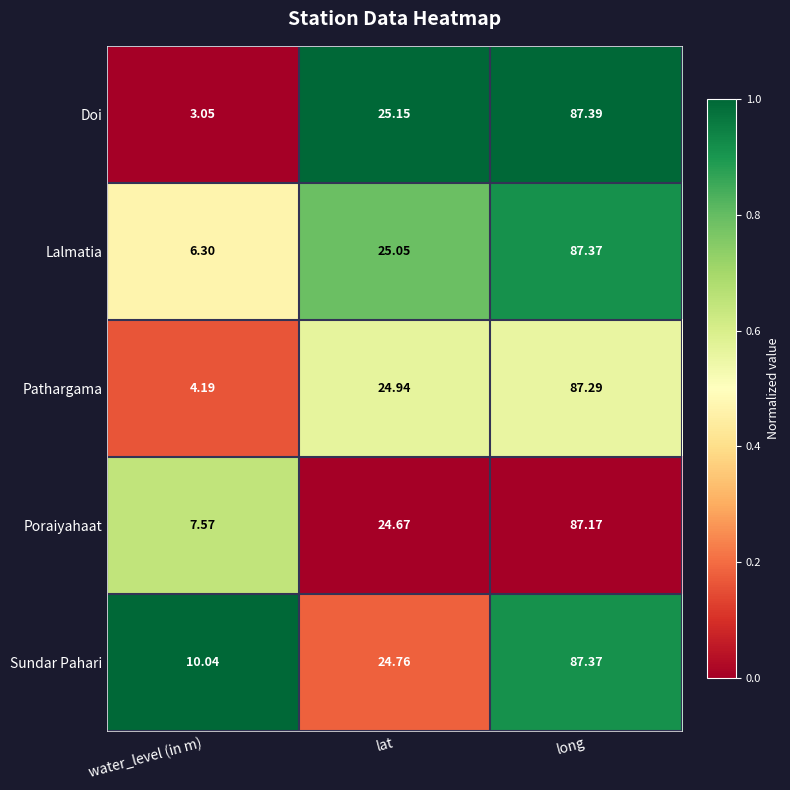

Which category has the lowest value in the Doi series?

water_level (in m)